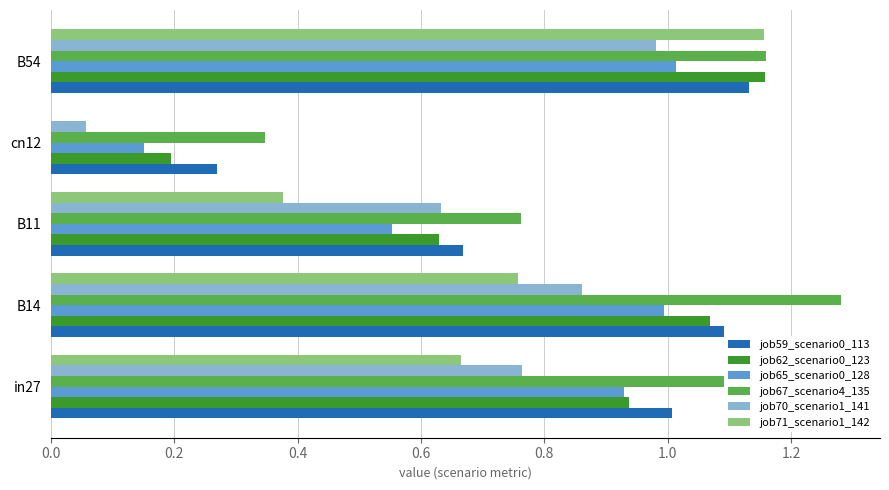

Between B11 and B54, which series saw the biggest shift?

job71_scenario1_142